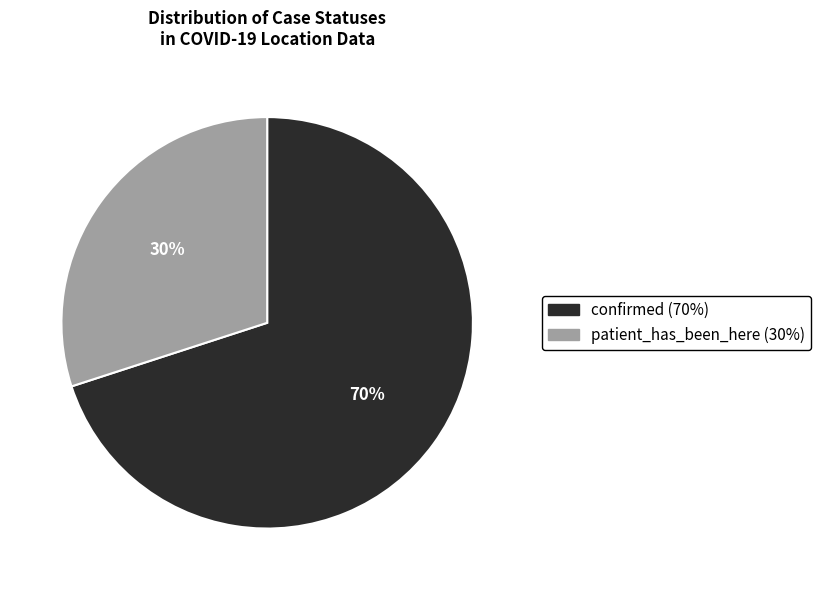

Which category has the biggest portion of the pie?

confirmed